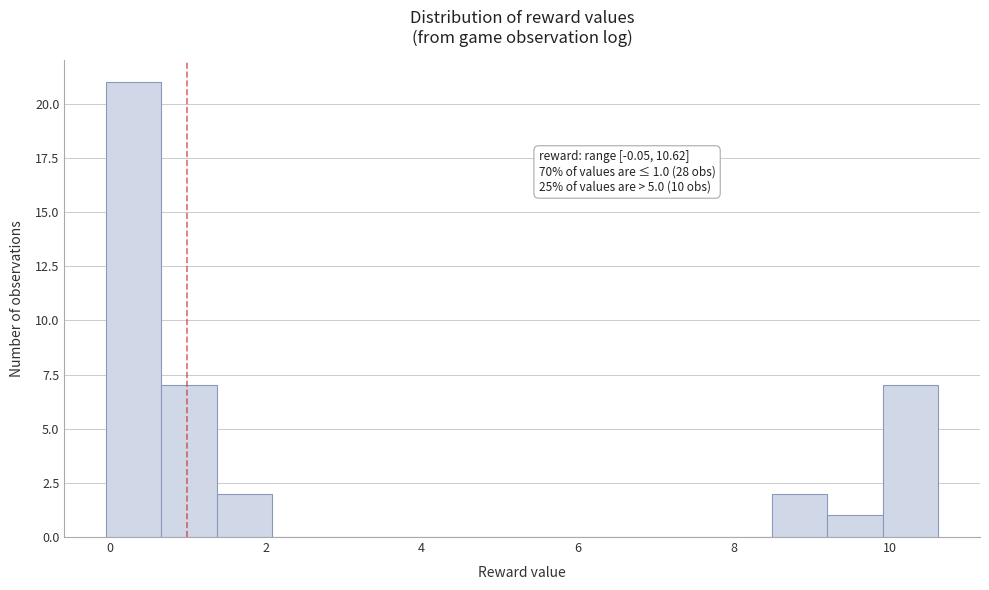

Around what value on the x-axis is the tallest bar? Give the approximate position of its centre, as read against the axis.

0.4